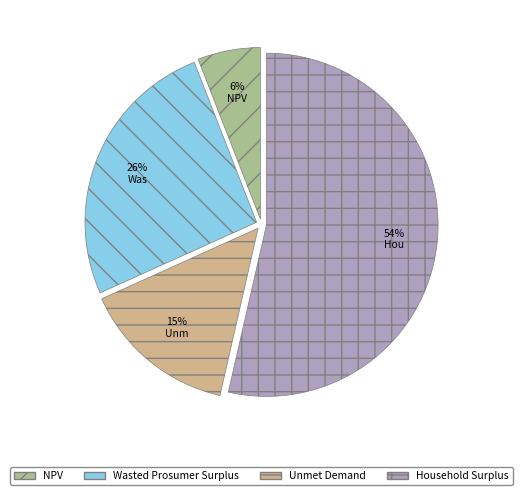

To the nearest percent, what percentage of the pie is NPV?

6%